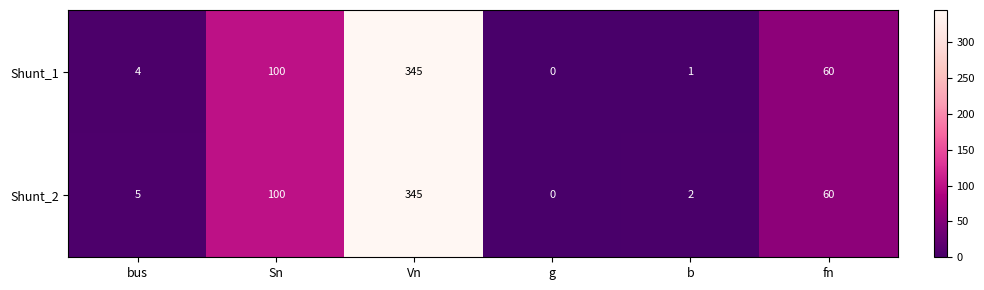

What is the average value of the Shunt_2 series?

85